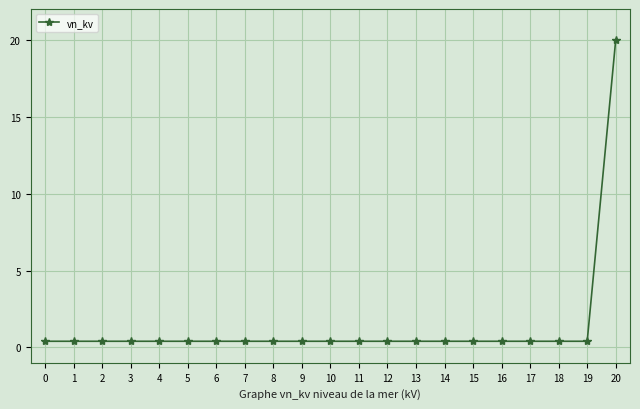

True or false: the data shows 20.0 at 20.

True